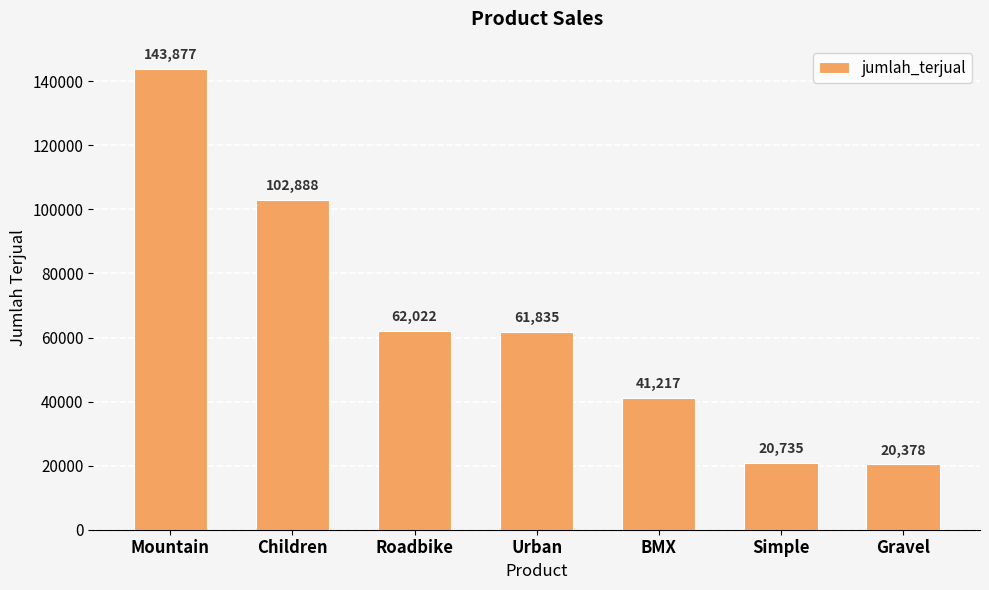

What is the change in value from Urban to Simple?

-41100